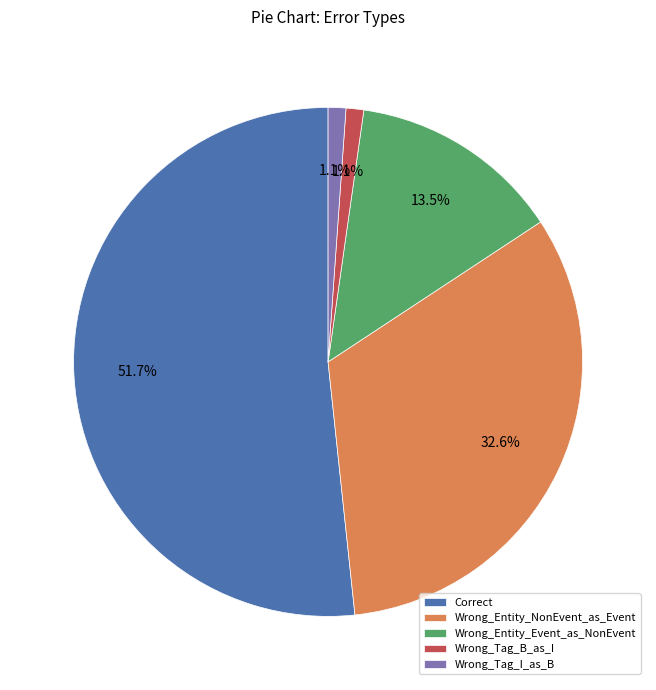

What percentage is NOT represented by Wrong_Entity_NonEvent_as_Event?

67.4%